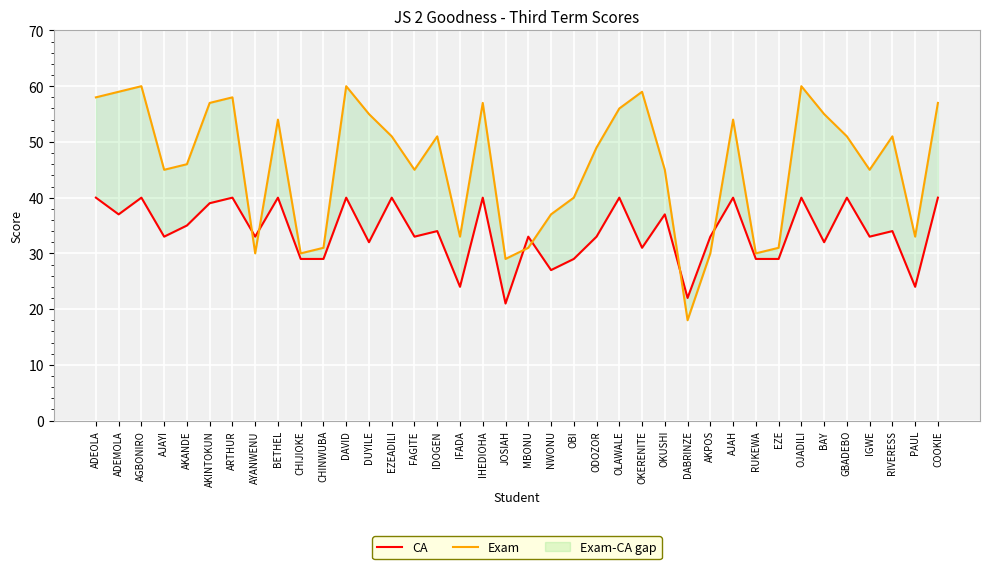

How many data points does each series have?

38